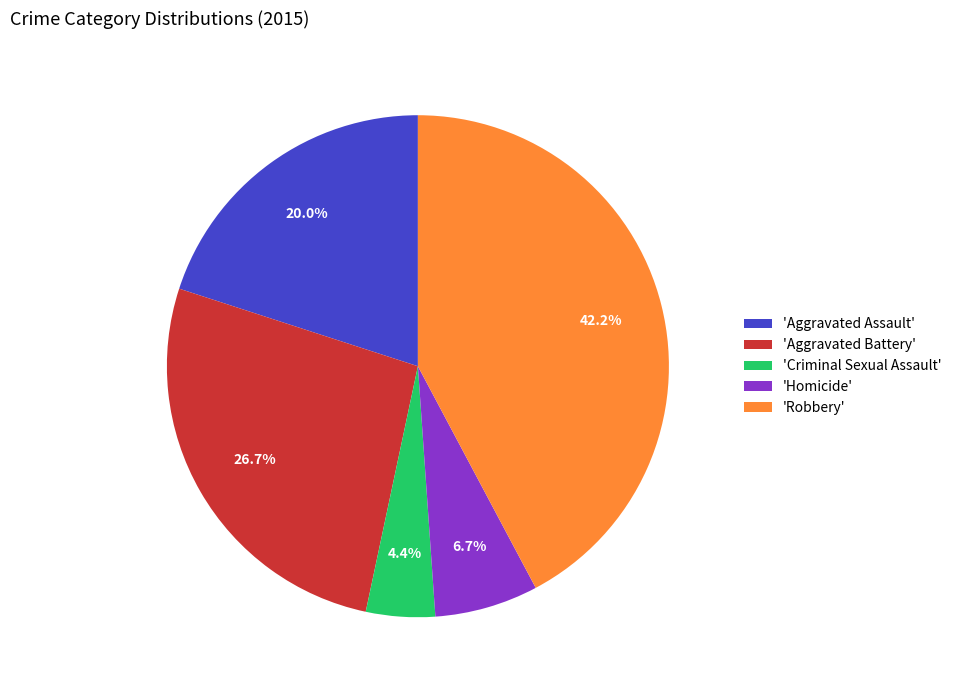

Between 'Homicide' and 'Criminal Sexual Assault', which is larger?

'Homicide'